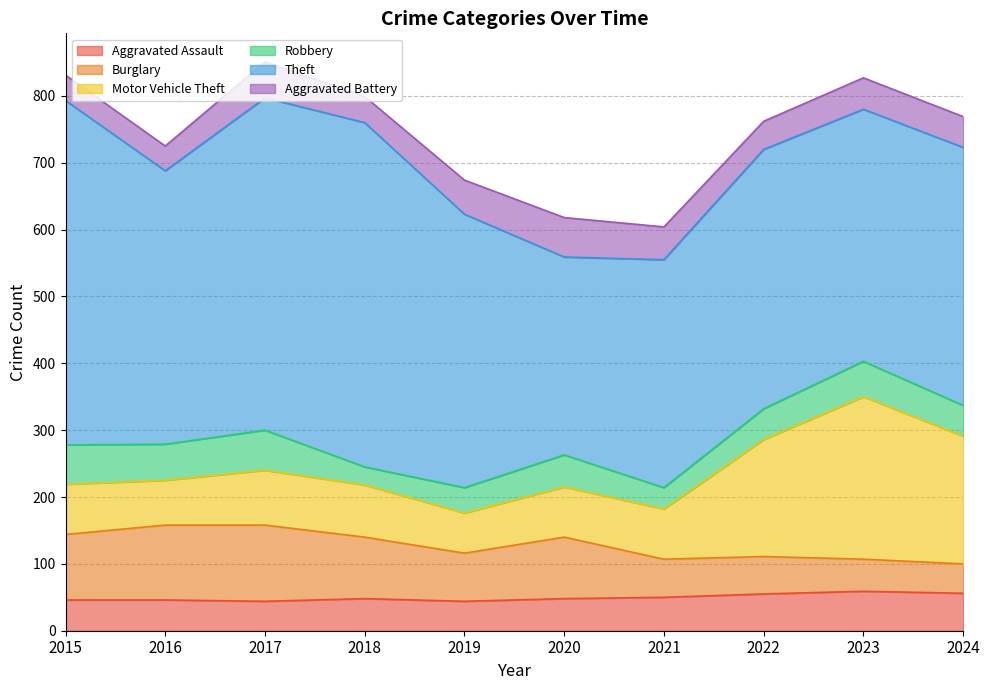

How many categories are shown in the chart?

10